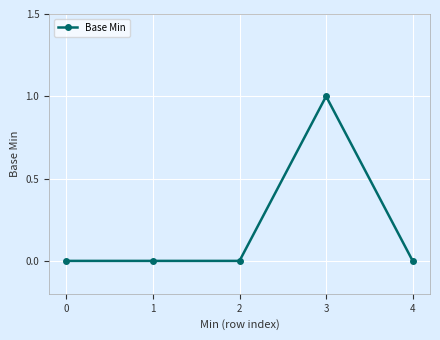

Does the chart have visible grid lines?

Yes